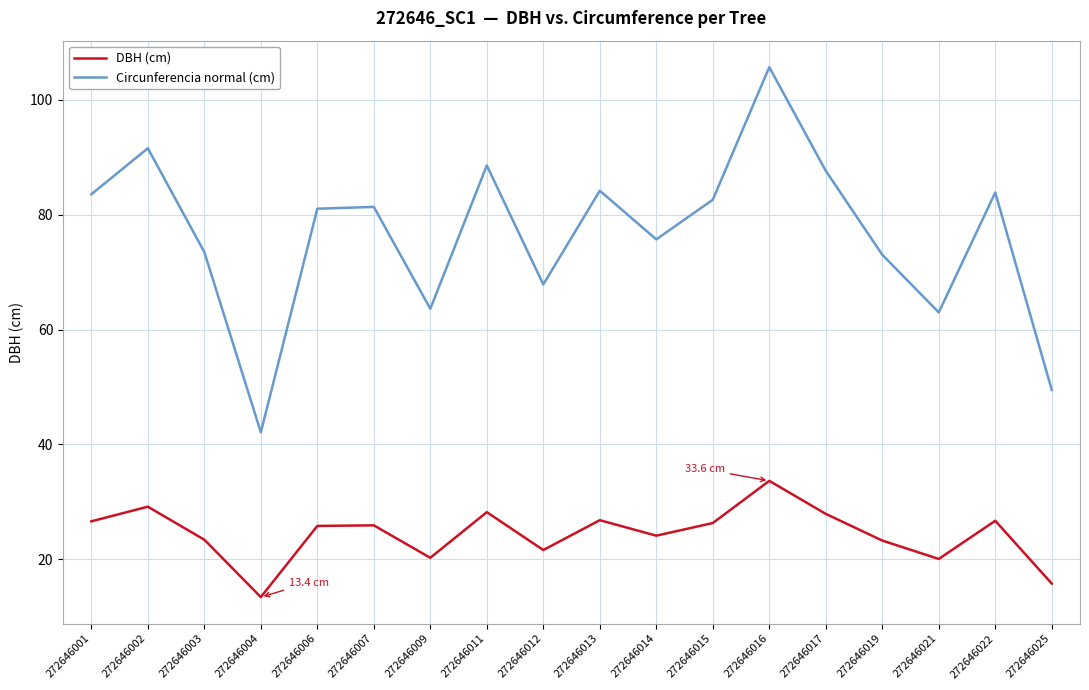

How many interior local peaks does the DBH (cm) series have?

6